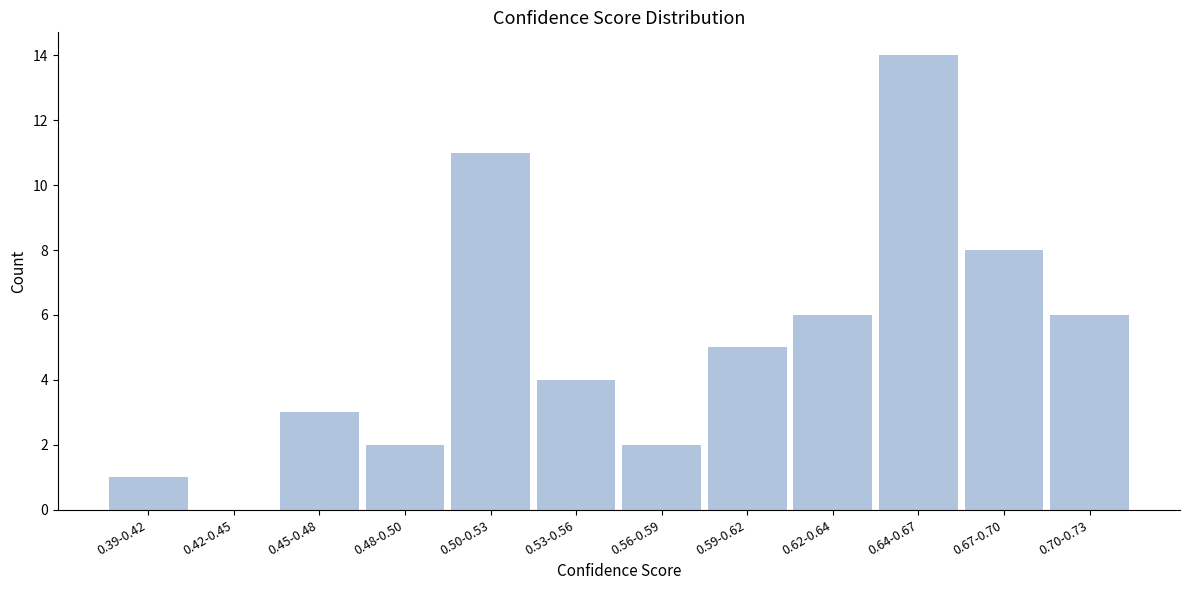

Reading left to right, list all the values displayed in this chart.

0.39-0.42=1	0.42-0.45=0	0.45-0.48=3	0.48-0.50=2	0.50-0.53=11	0.53-0.56=4	0.56-0.59=2	0.59-0.62=5	0.62-0.64=6	0.64-0.67=14	0.67-0.70=8	0.70-0.73=6